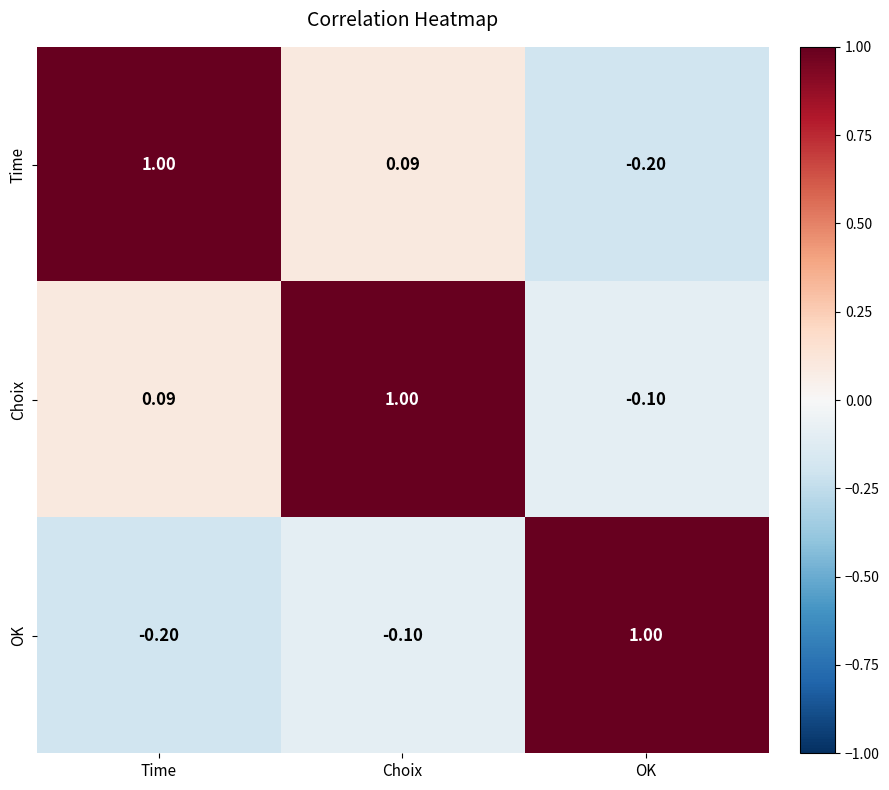

How many values in the OK series exceed 0?

1